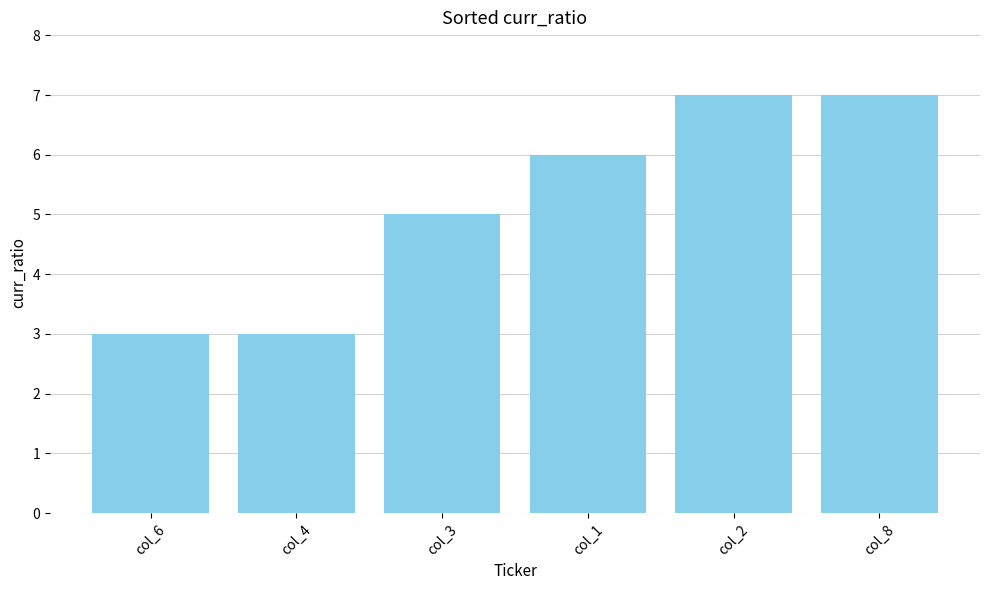

How many values are between 3 and 7?

6